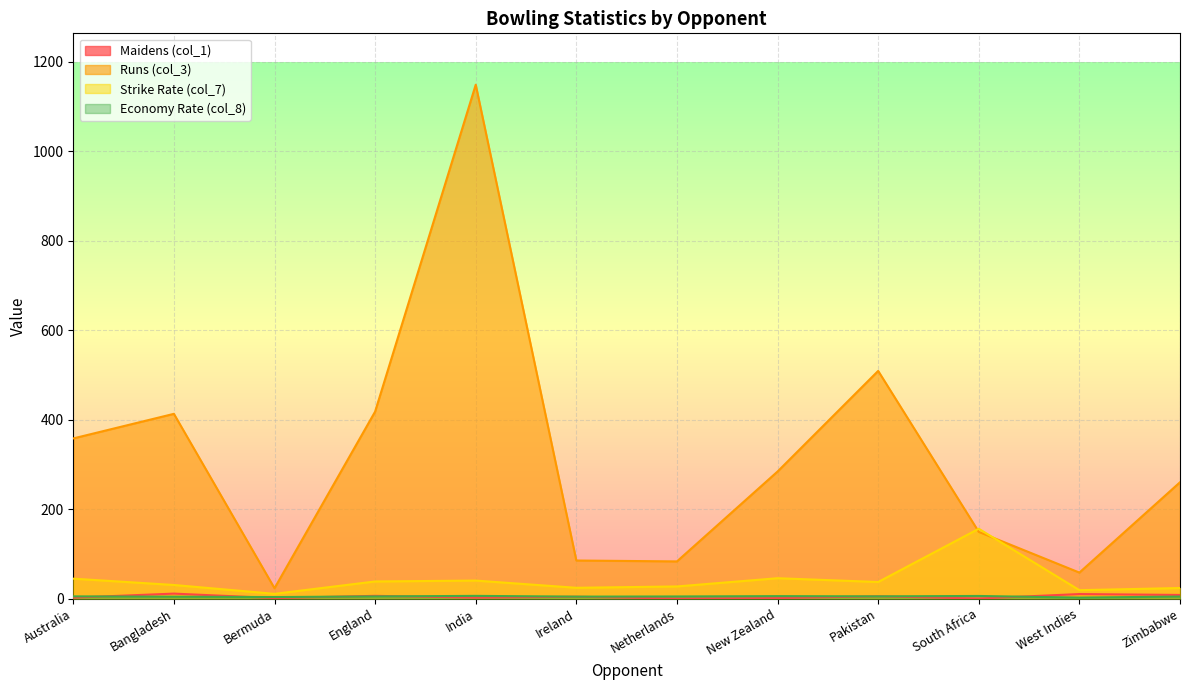

What is the difference between the highest and lowest values at Bermuda?

22.0